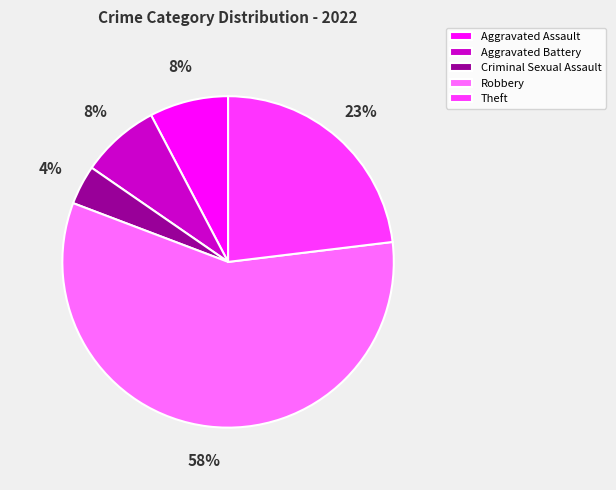

The Aggravated Battery slice represents 1% of the pie. True or false?

False